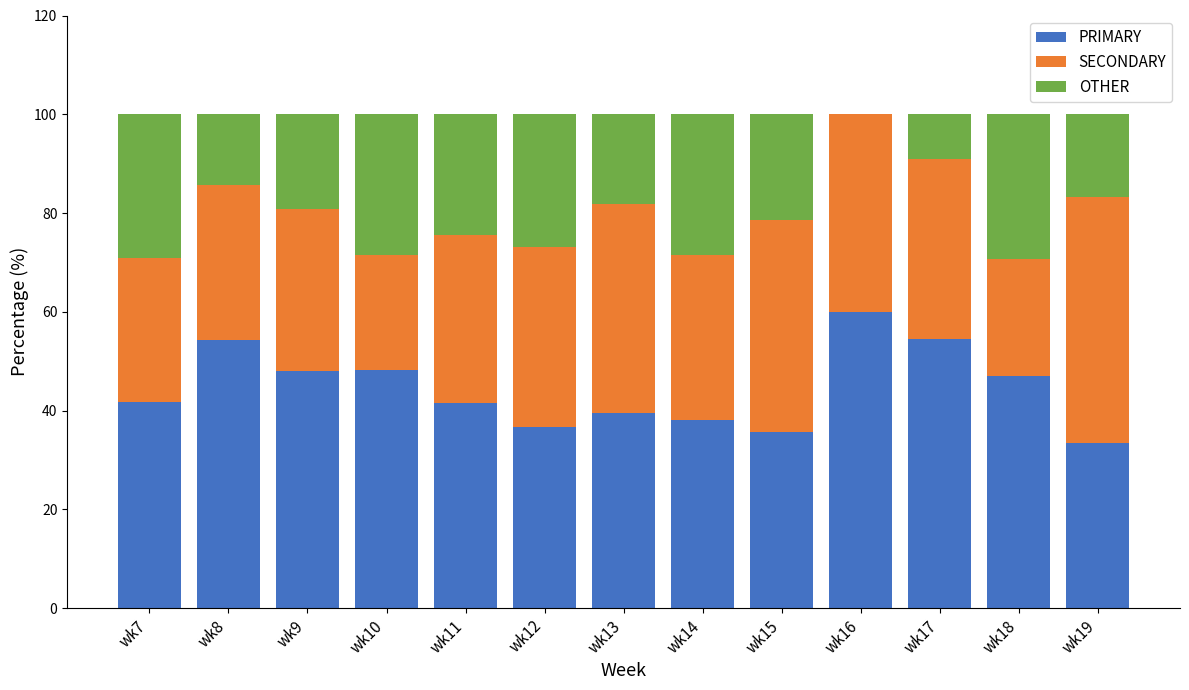

What is the sum of the PRIMARY values at wk8 and wk17?

108.8